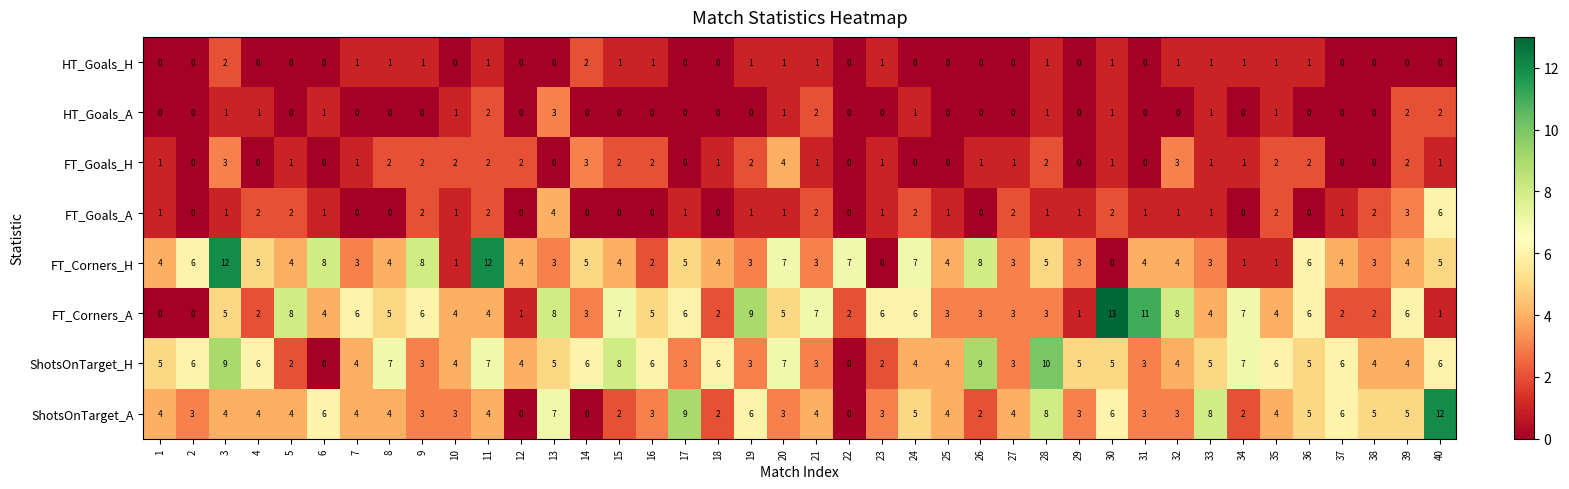

What is the spread (max minus min) of values at 28?

9